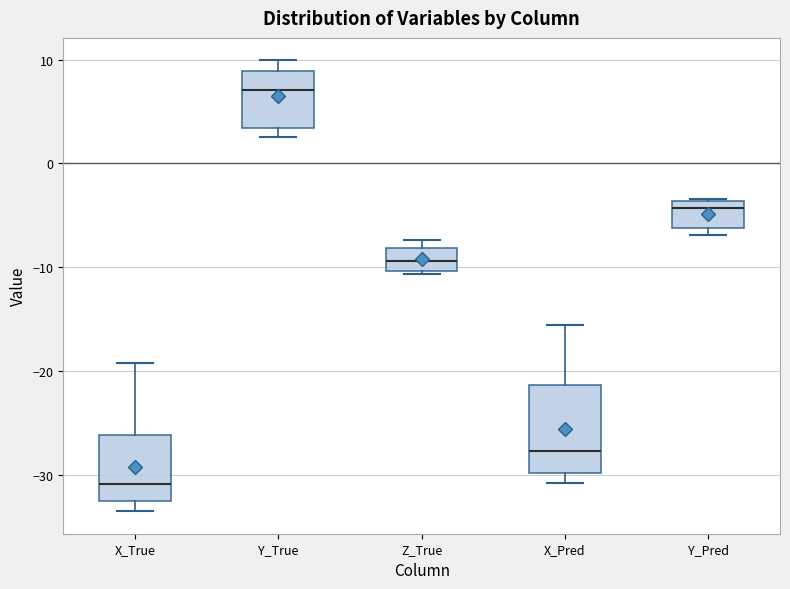

Comparing the boxes themselves (not the whiskers), which one is the tallest?

X_Pred